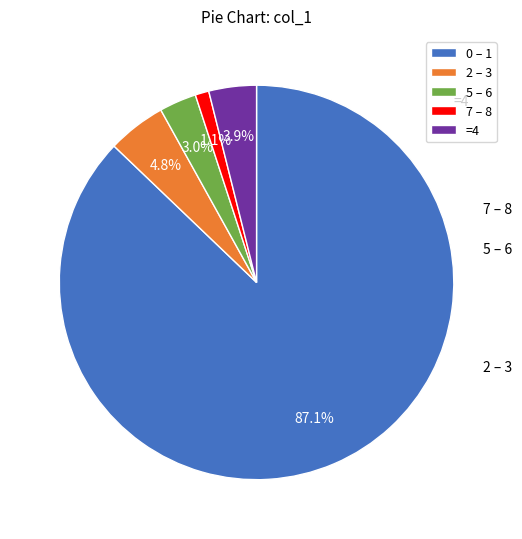

How many segments does this pie chart have?

5